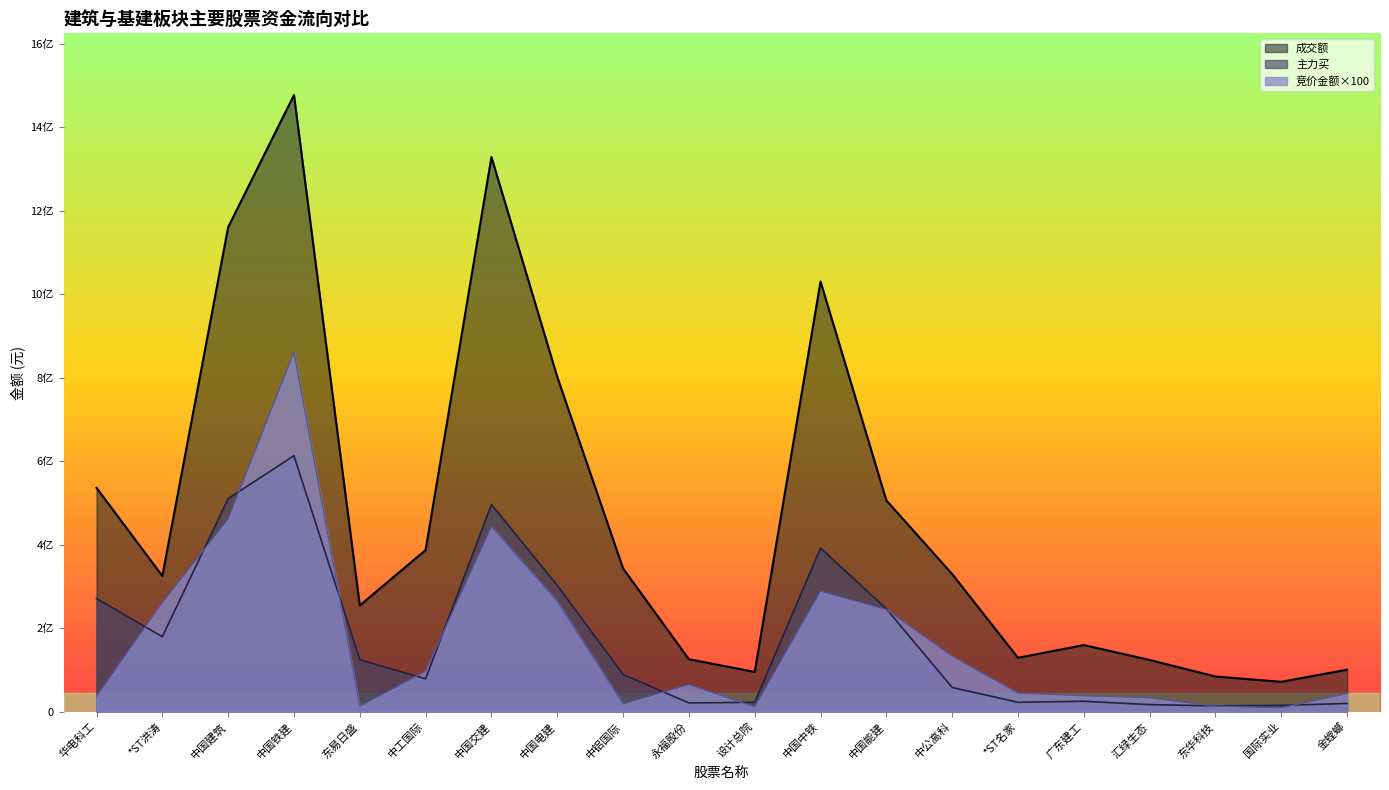

The value of 成交额_line at 中国电建 is 802227212. True or false?

True